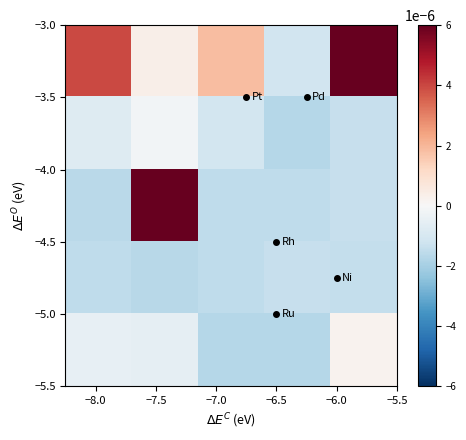

How many series are shown in this chart?

5